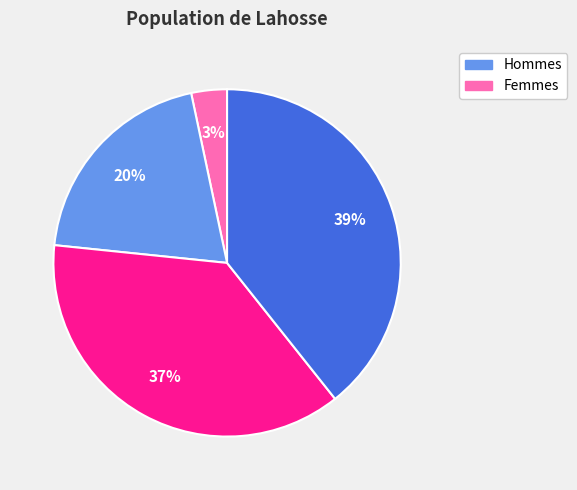

Is there a majority slice in this chart?

No